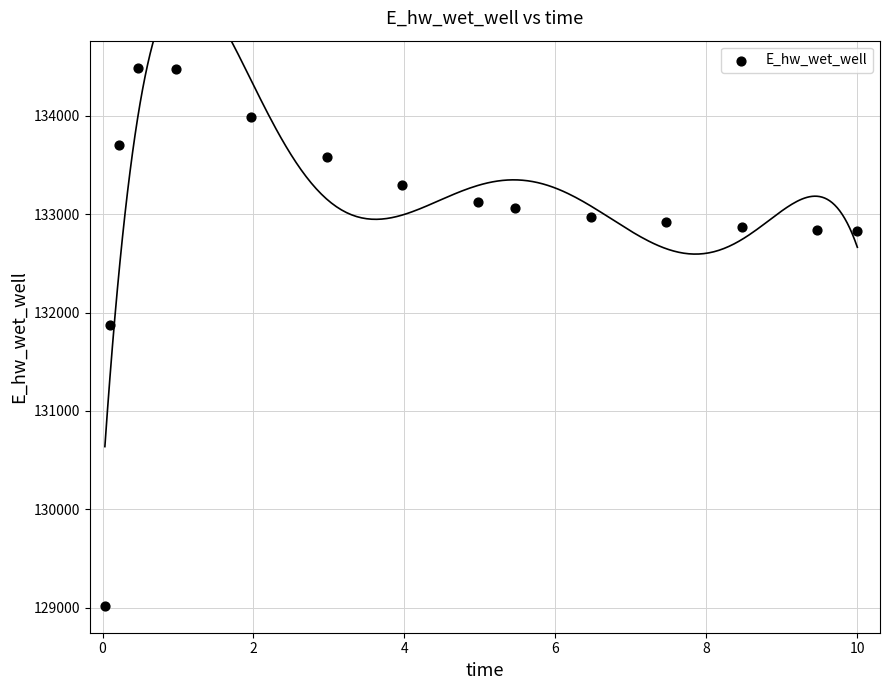

What Y value in the scatter plot is closest to 131755?

131873.9